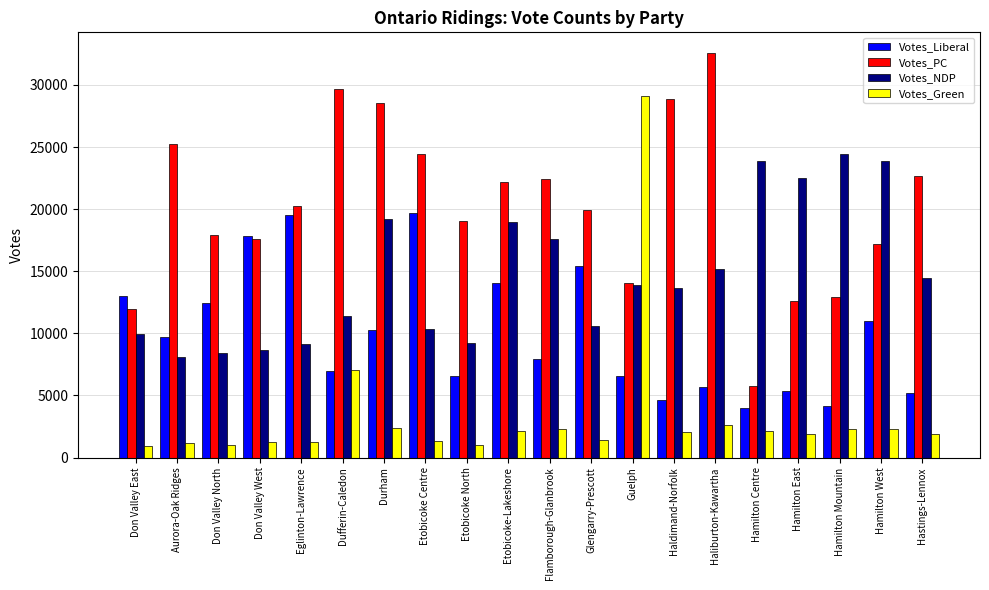

What is the difference between the highest and lowest values at Don Valley East?

12097